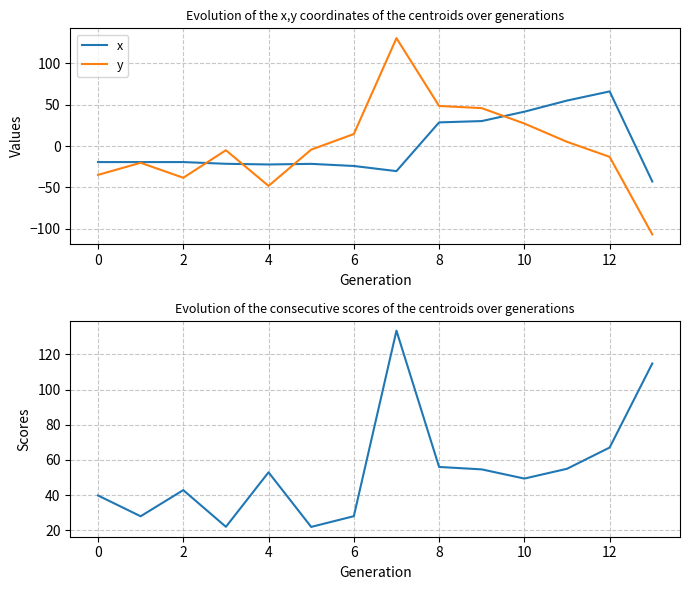

The x series shows 28.5 at 8. True or false?

True